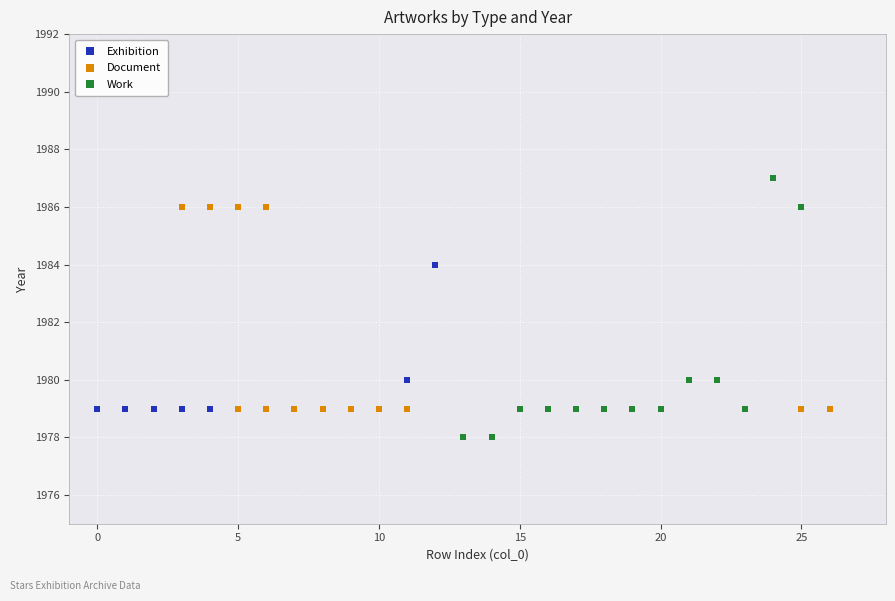

Which series has the widest spread of Y values?

Work